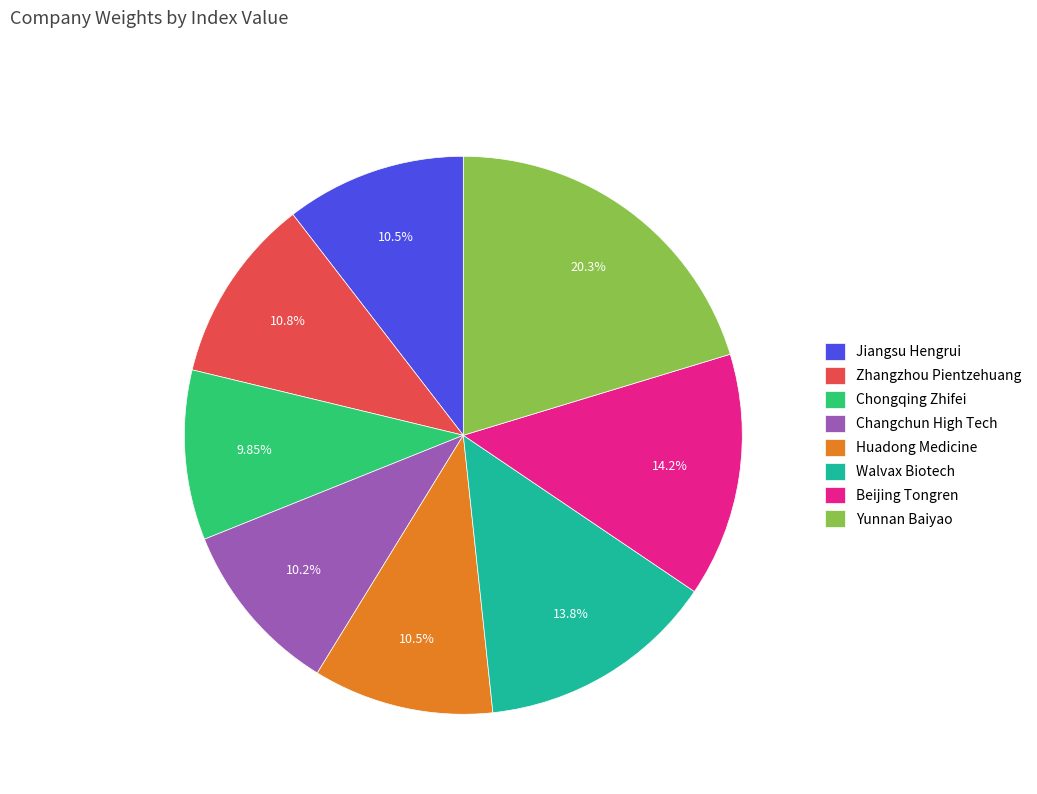

Does Zhangzhou Pientzehuang account for over 50% of the chart?

No